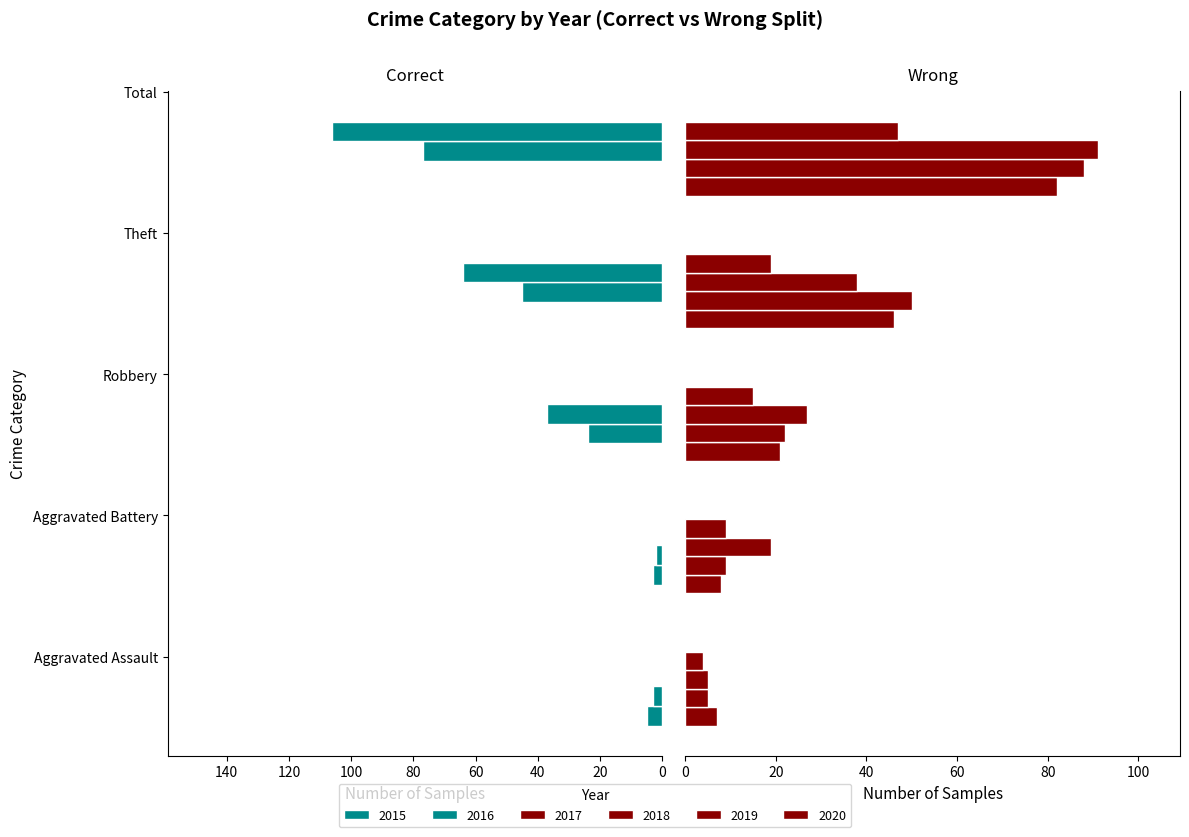

How many data points does each series have?

5